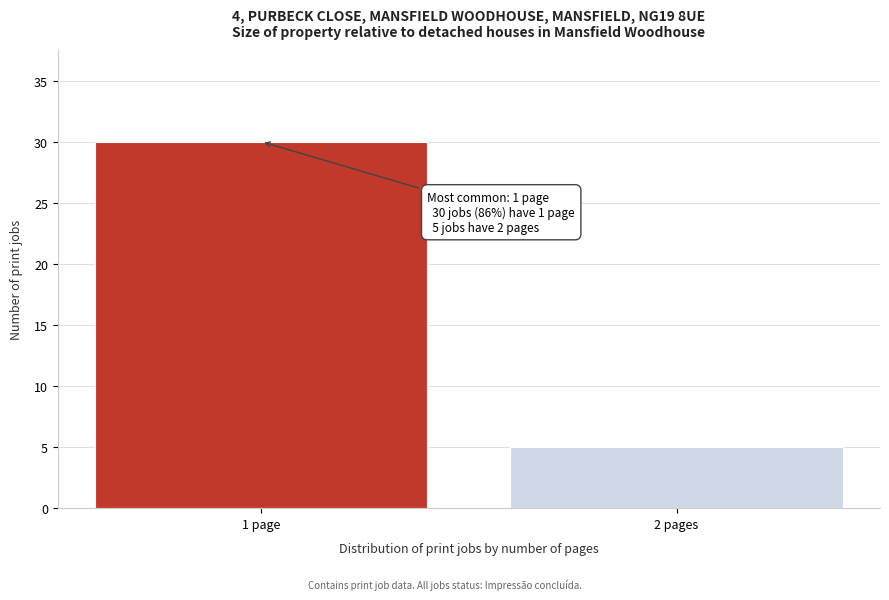

Reading right to left, extract all data points from this chart.

5	30